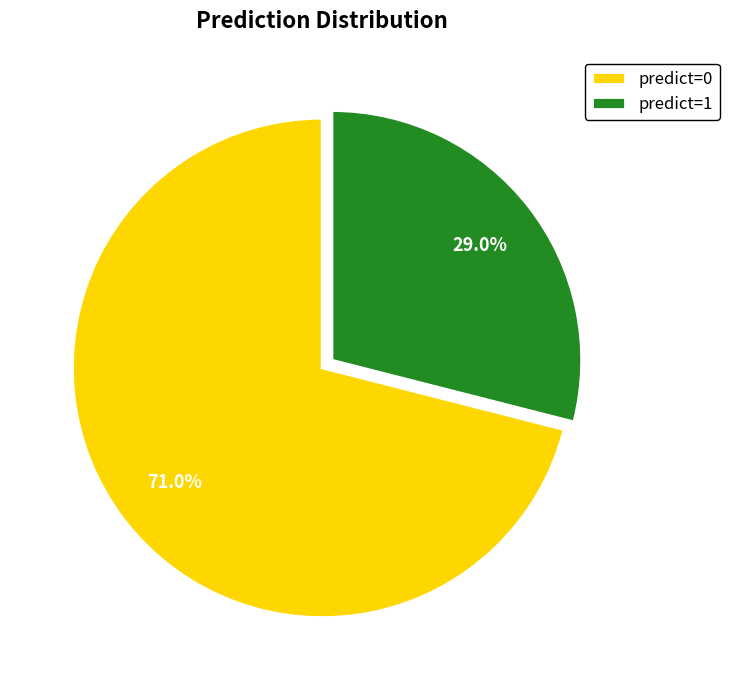

What is the ratio of the value at predict=1 to the value at predict=0?

0.4